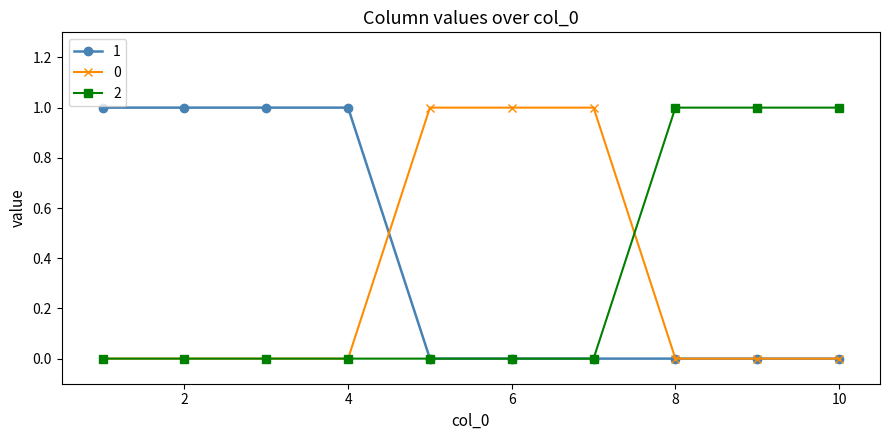

Reading left to right, transcribe all the data shown in this chart.

1: 1	1	1	1	0	0	0	0	0	0
0: 0	0	0	0	1	1	1	0	0	0
2: 0	0	0	0	0	0	0	1	1	1